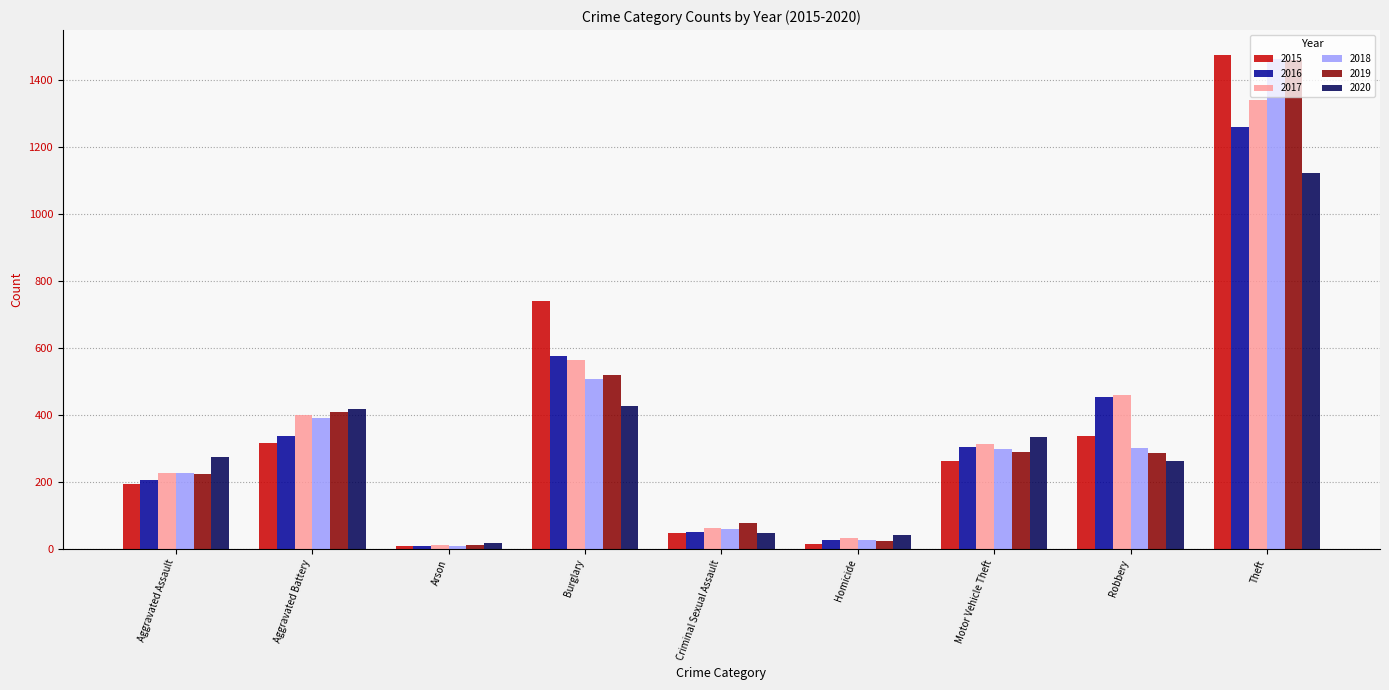

What is the difference between the highest and lowest values at Aggravated Assault?

79